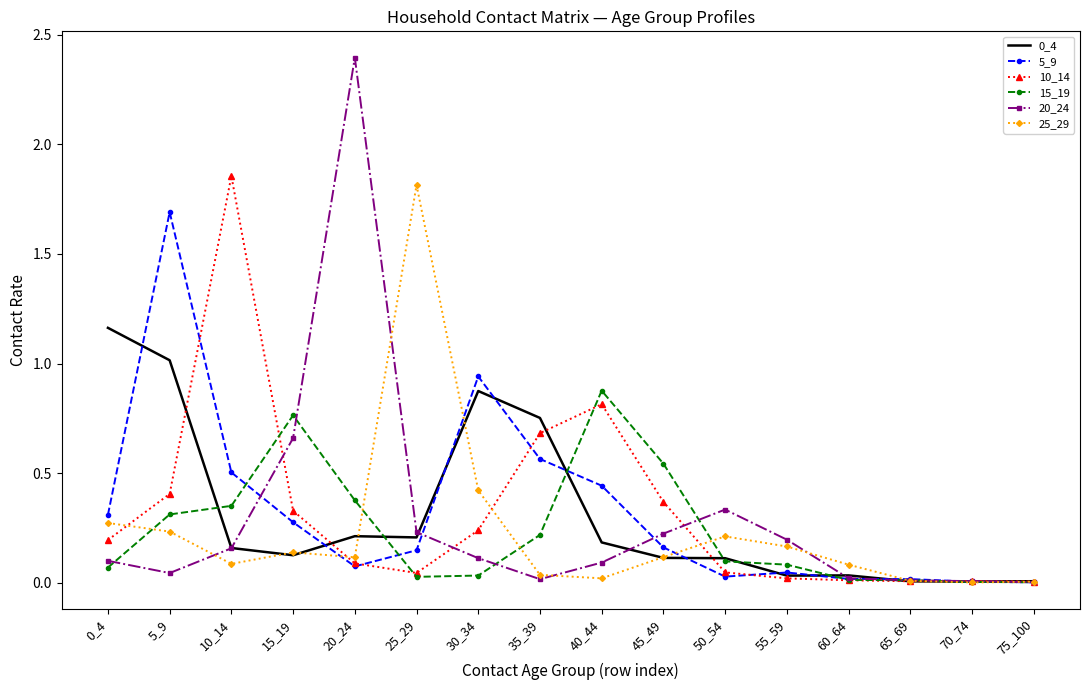

Is it true that 0_4 equals 0.8 at 0_4?

False